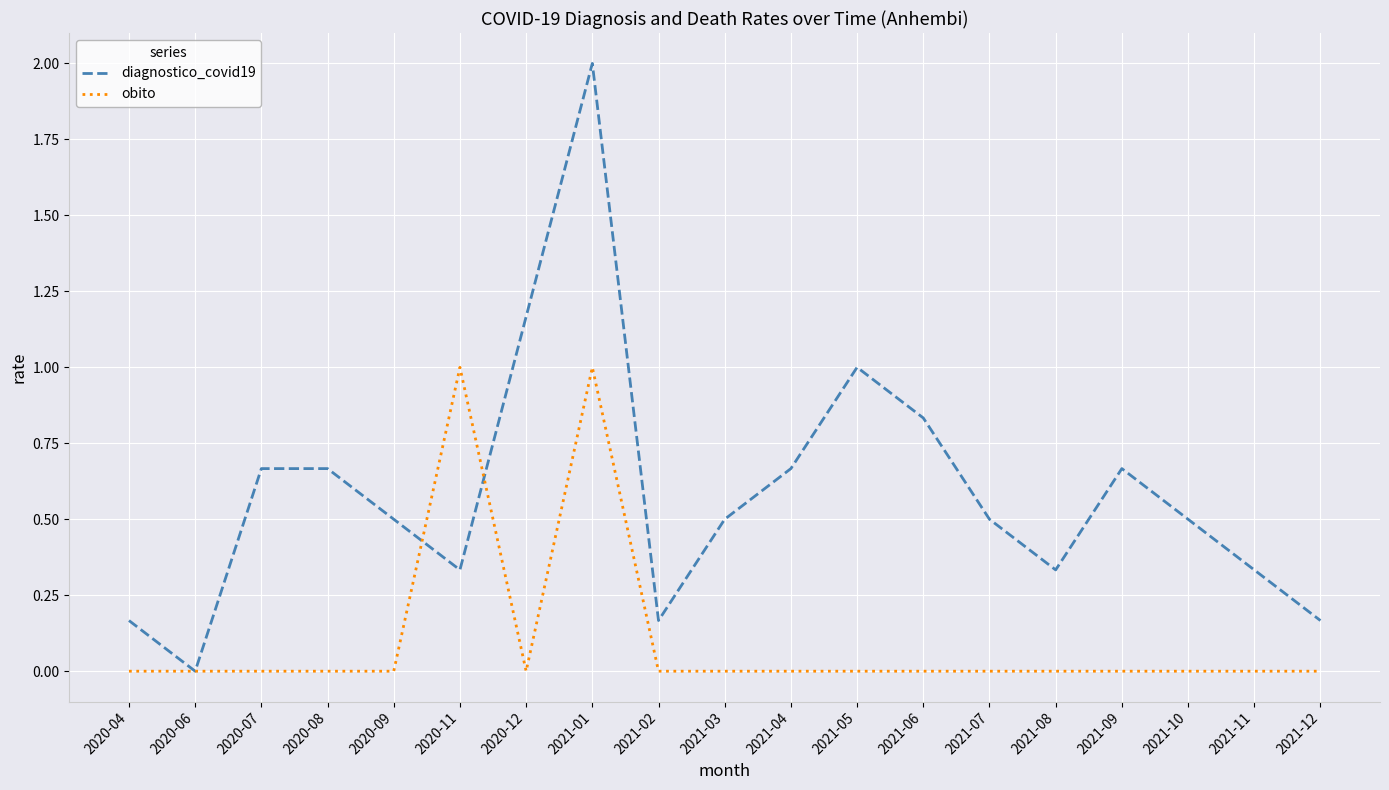

Between 2020-09 and 2020-11, which series saw the biggest shift?

obito